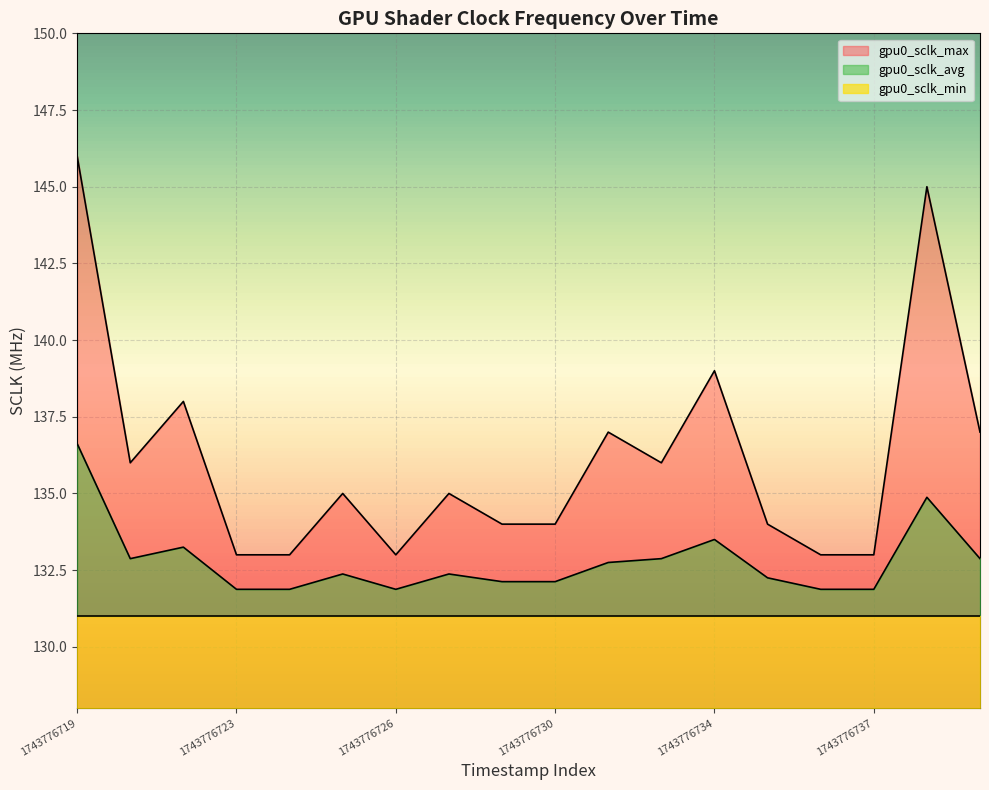

What is the minimum value for gpu0_sclk_avg?

131.9